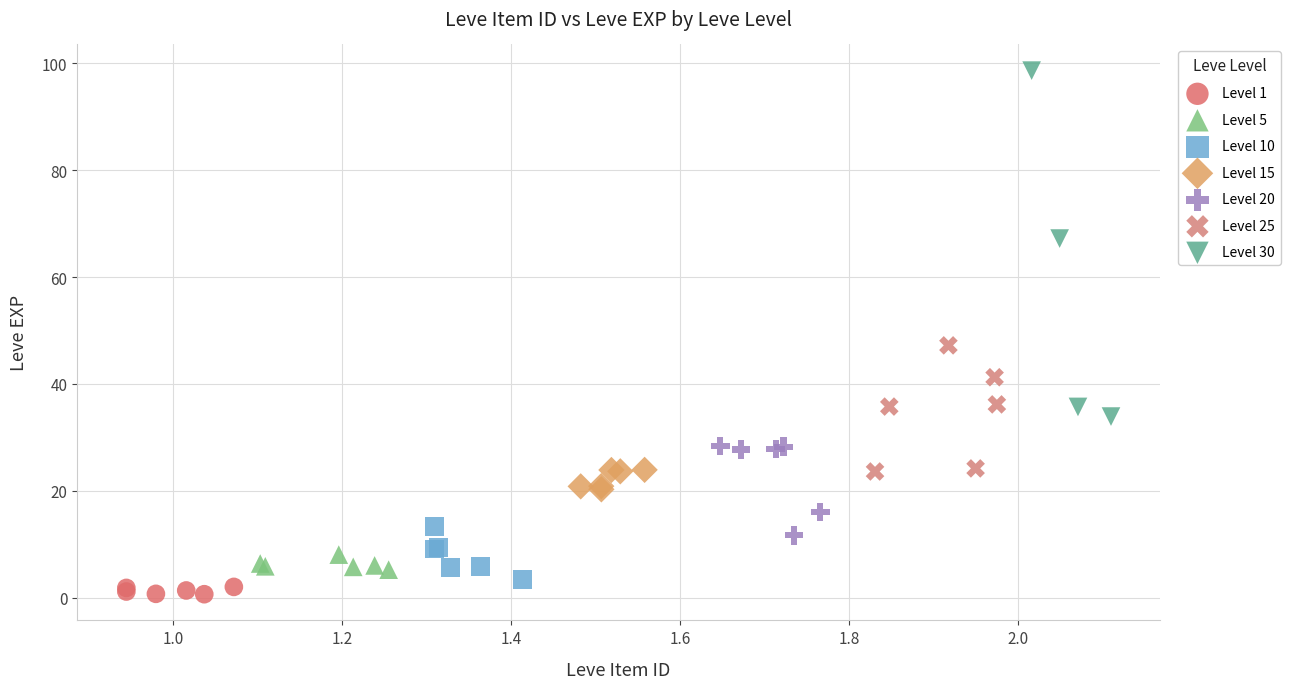

Which series has the widest spread of Y values?

Level 30